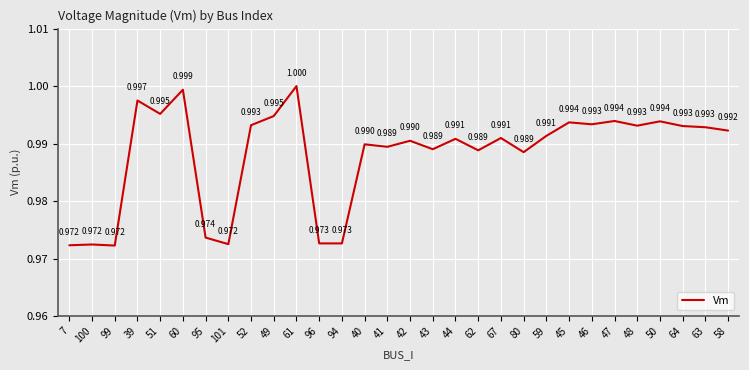

Reading left to right, transcribe all the data shown in this chart.

1.0	1.0	1.0	1.0	1.0	1.0	1.0	1.0	1.0	1.0	1.0	1.0	1.0	1.0	1.0	1.0	1.0	1.0	1.0	1.0	1.0	1.0	1.0	1.0	1.0	1.0	1.0	1.0	1.0	1.0